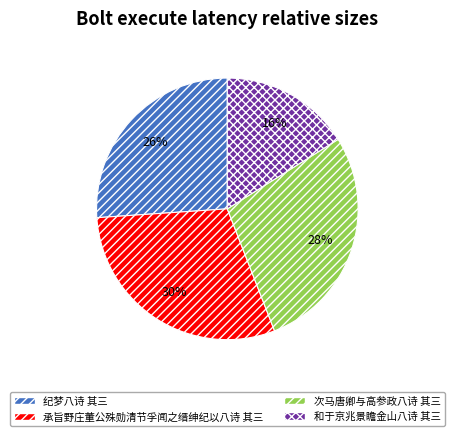

The 纪梦八诗 其三 slice represents 20% of the pie. True or false?

False